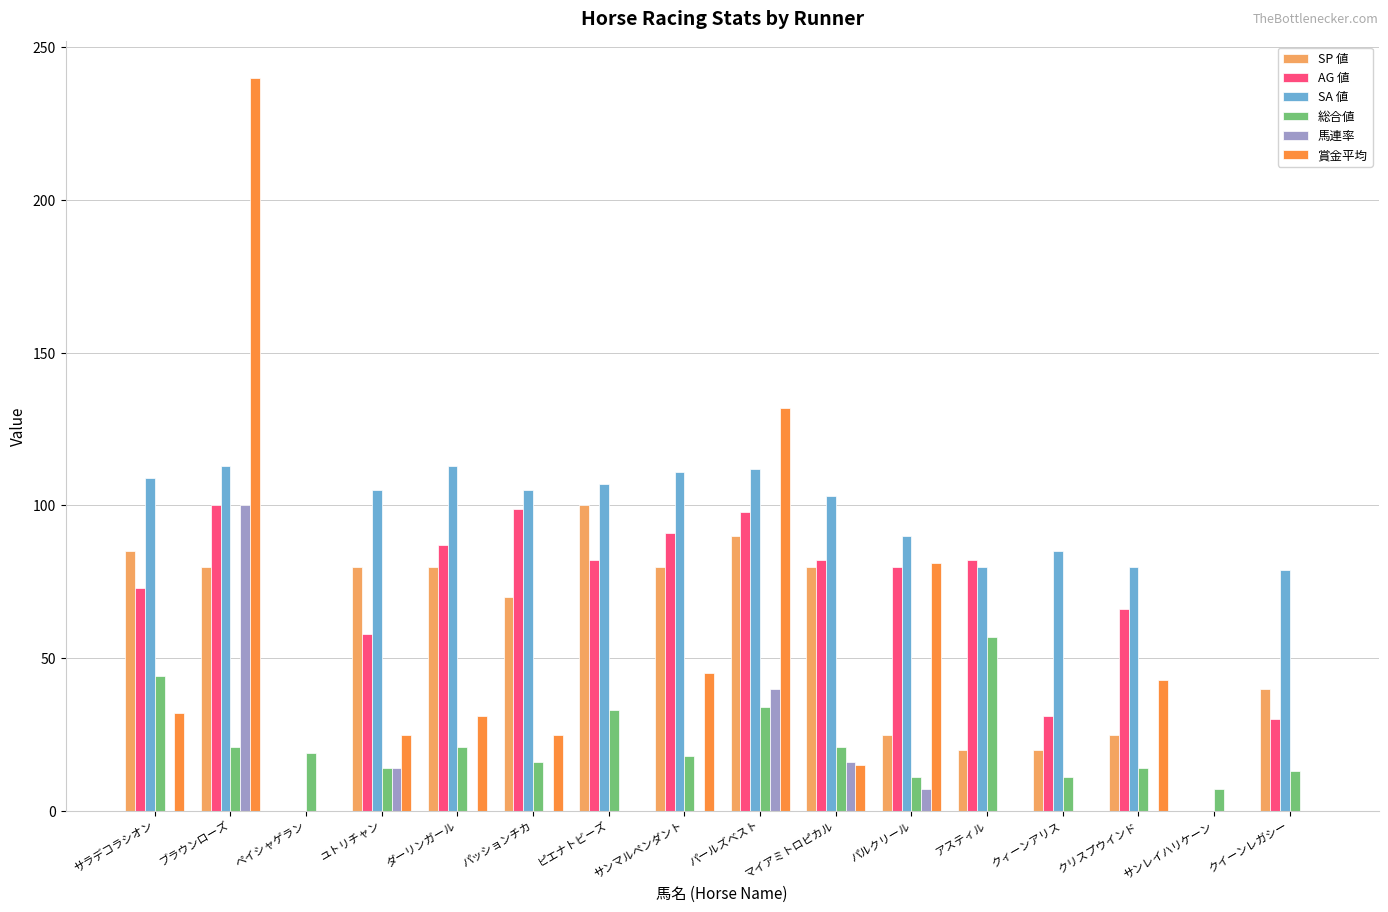

What is the total value across all series at クイーンレガシー?

162